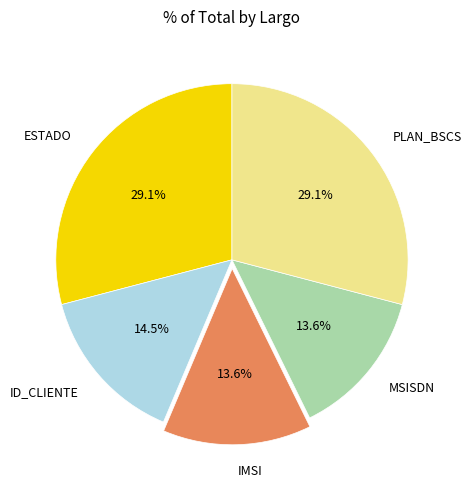

What percentage is the MSISDN slice, to the nearest percent?

14%